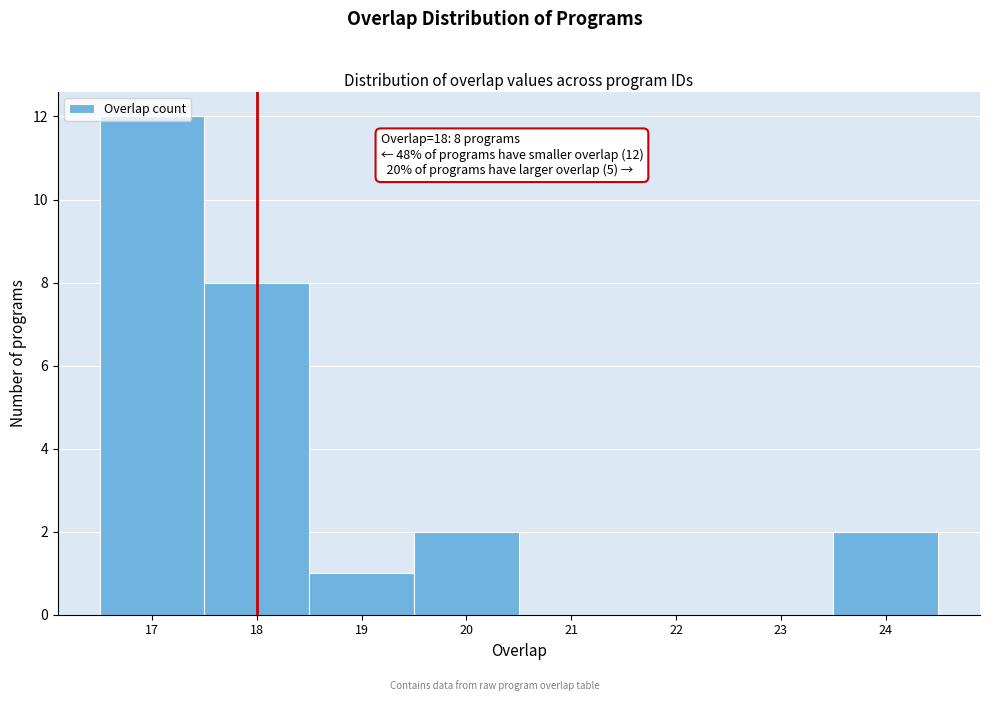

Which range on the x-axis has the tallest bar?

16.5 to 17.5